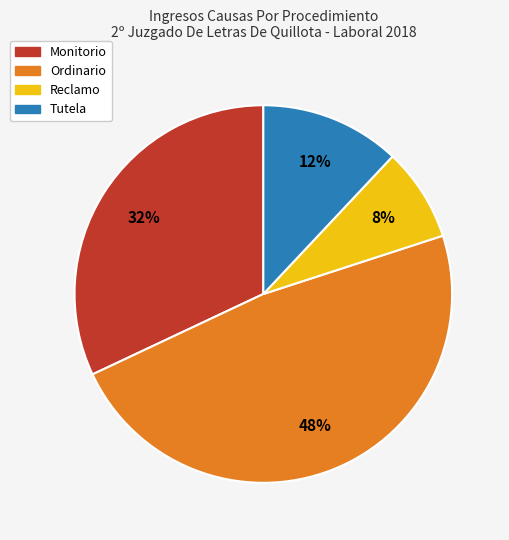

Is the sum of Reclamo and Ordinario greater than half?

Yes